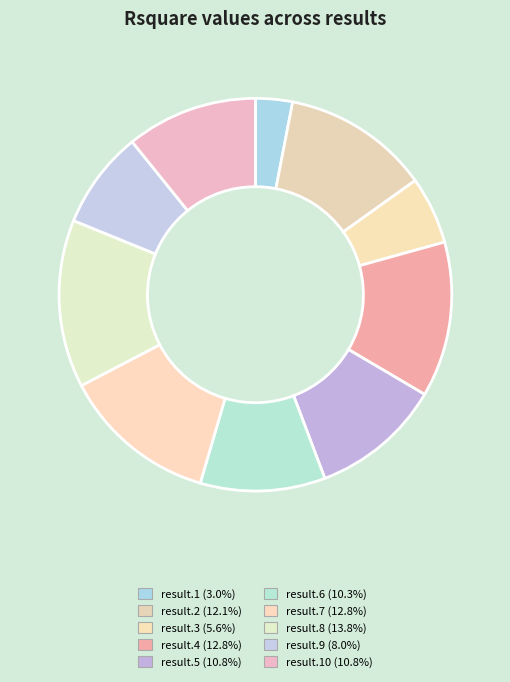

Rank the categories by value from lowest to highest.

result.1, result.3, result.9, result.6, result.5, result.10, result.2, result.4, result.7, result.8